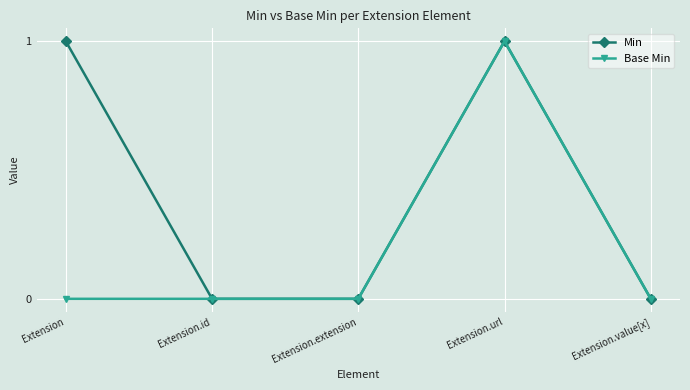

What is the difference between the highest and lowest values at Extension?

1